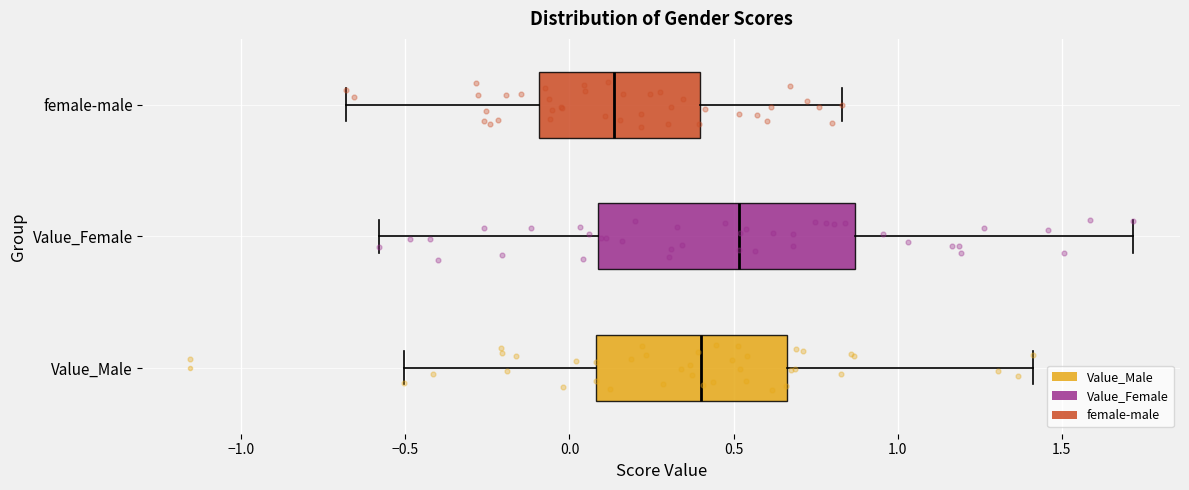

Reading bottom to top, transcribe this box plot: for each box, give where its median line is, the range the box spans, and where its two whiskers end, as read against the x-axis. The values are not printed on the chart, so give them approximately, as read against the axis.

Value_Male: median 0.40, box 0.10 to 0.65, whiskers -0.50 to 1.40
Value_Female: median 0.50, box 0.10 to 0.85, whiskers -0.60 to 1.70
female-male: median 0.15, box -0.10 to 0.40, whiskers -0.70 to 0.85